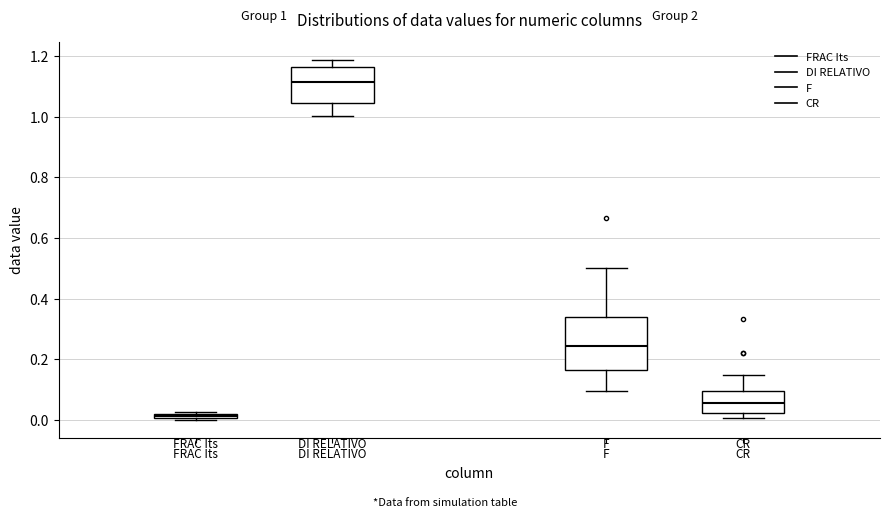

Which box is the tallest, from its lower edge to its upper edge?

F